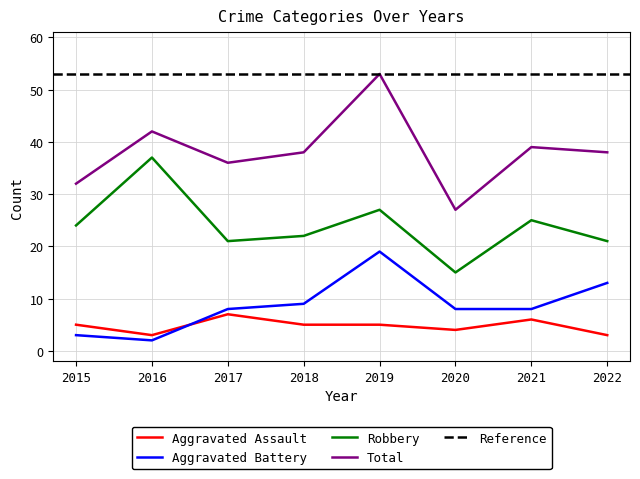

Is it true that Aggravated Assault equals 9 at 2019?

False